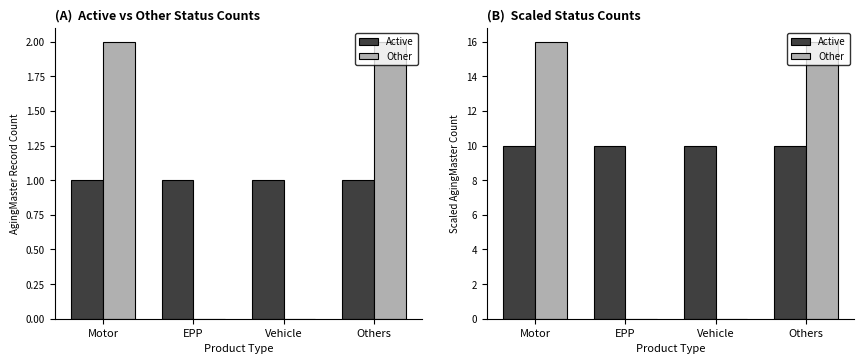

Is it true that Active equals 10 at Motor?

True